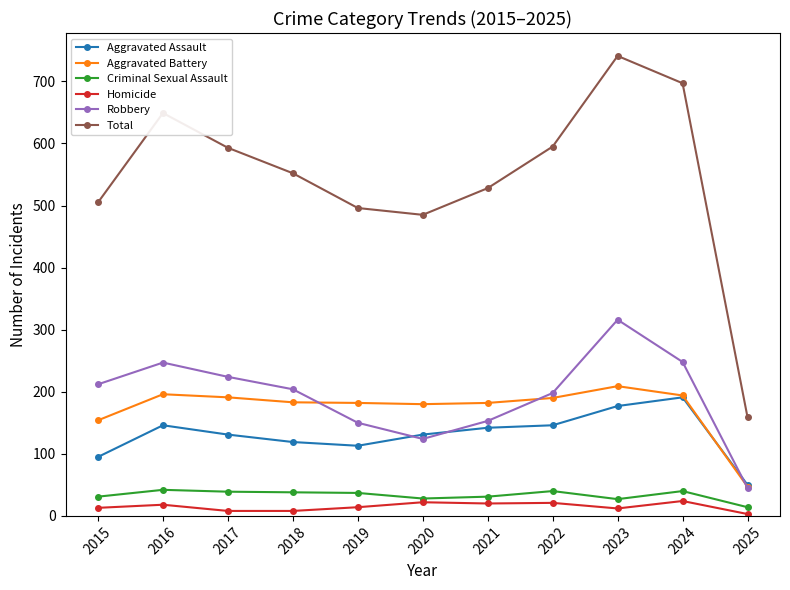

Is it true that Aggravated Battery equals 47 at 2015?

False